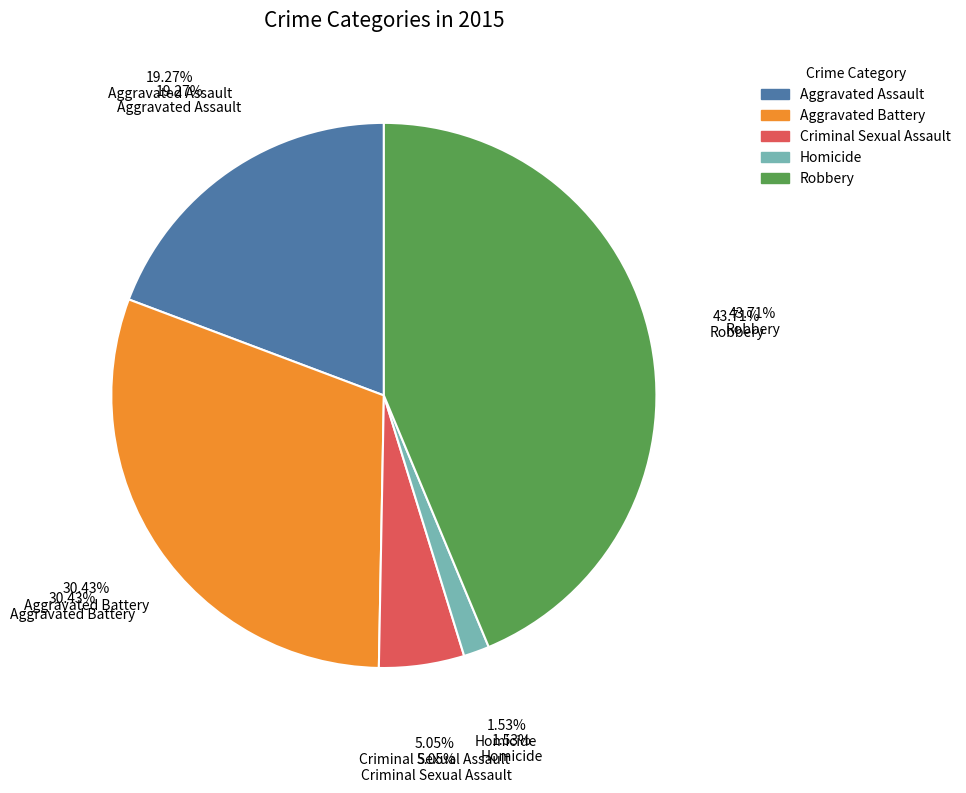

How many segments does this pie chart have?

5